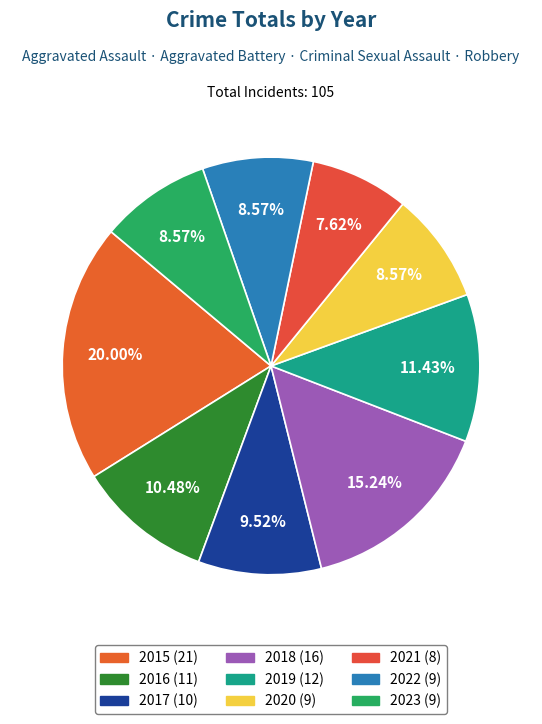

Count the number of slices in the pie.

9